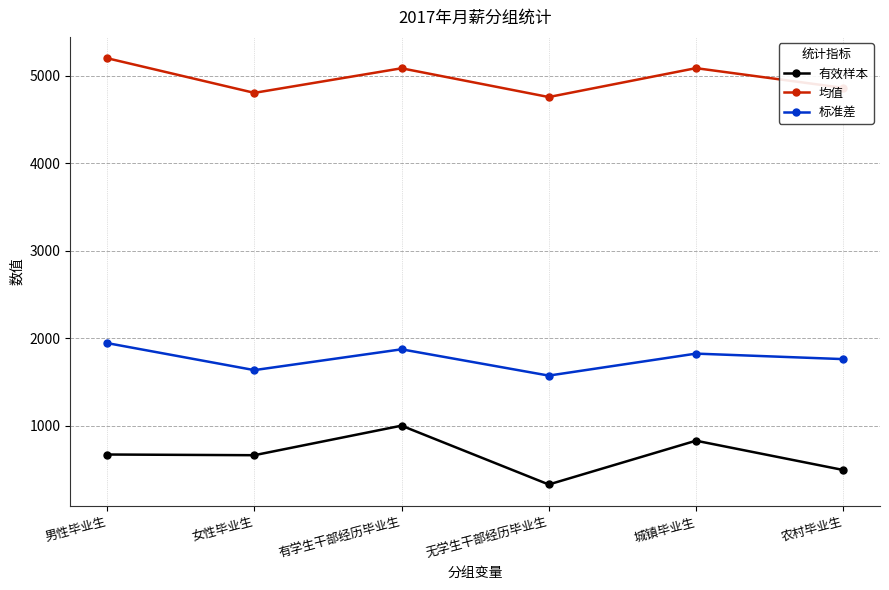

In 均值, how many points are lower than both neighbors (excluding endpoints)?

2